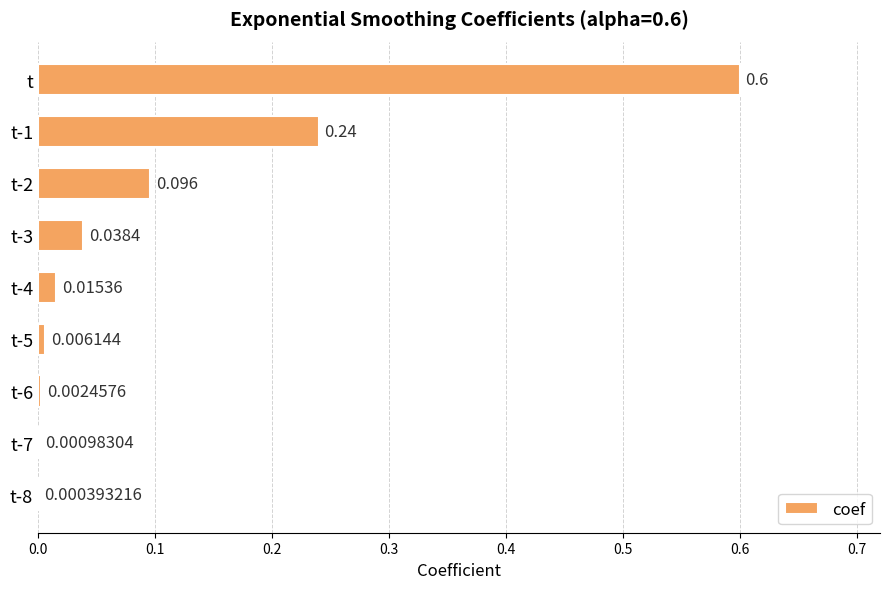

Which label corresponds to the largest value in the chart?

t